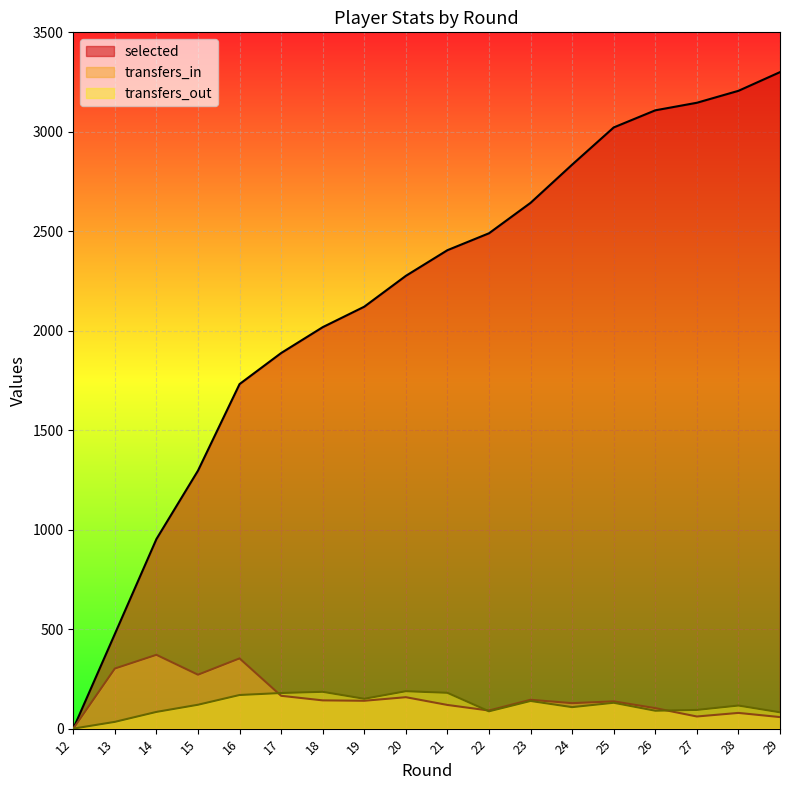

What are all the series names shown in the legend?

selected, transfers_in, transfers_out